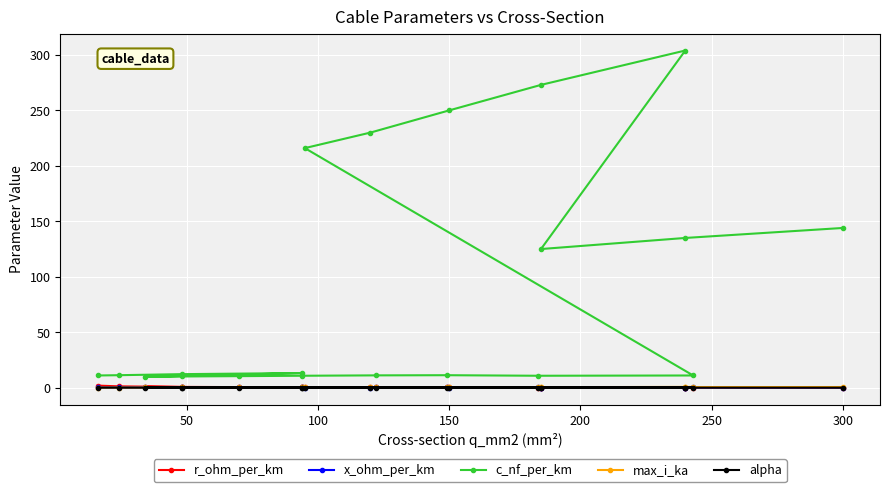

What is the minimum value for r_ohm_per_km?

0.1